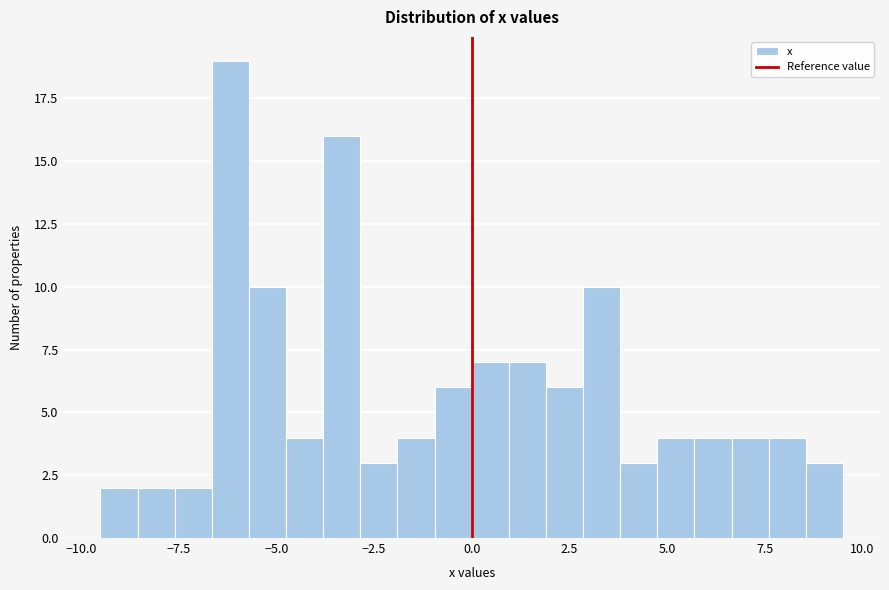

Around what value on the x-axis is the tallest bar? Give the approximate position of its centre, as read against the axis.

-6.0